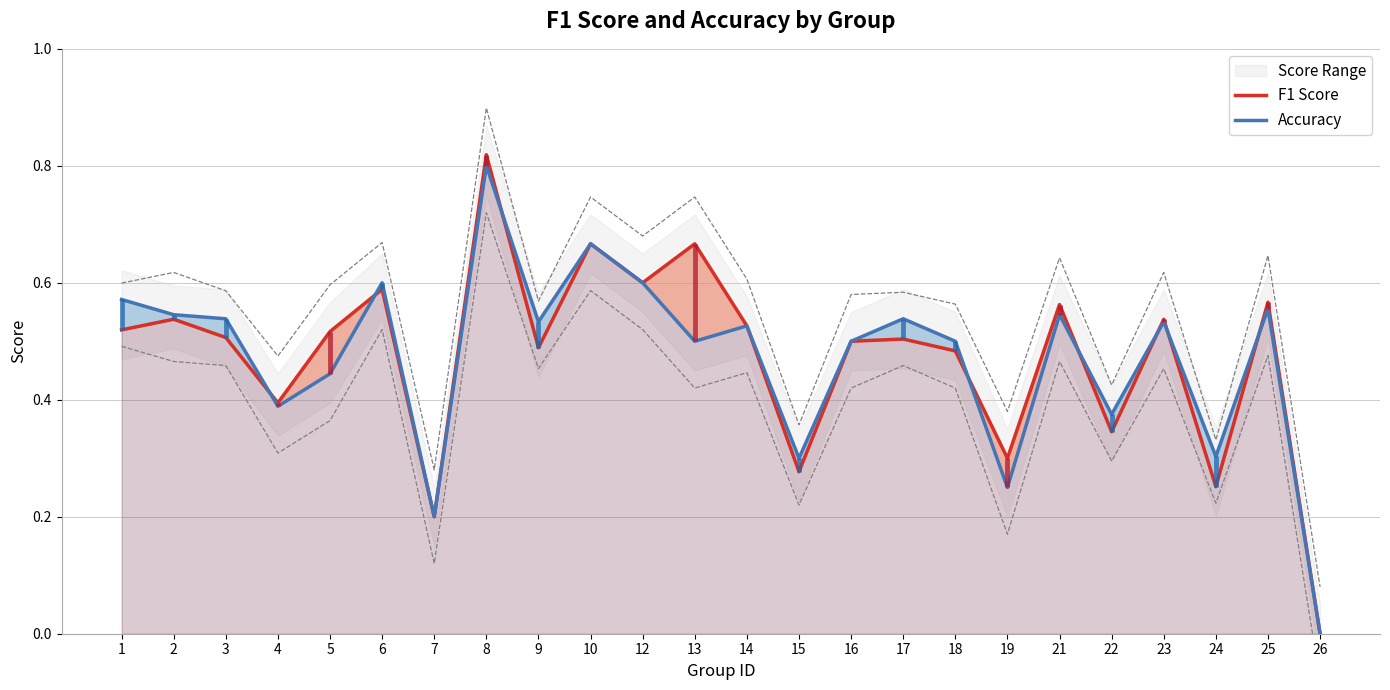

How many intersections are there between F1 Score and Accuracy?

8